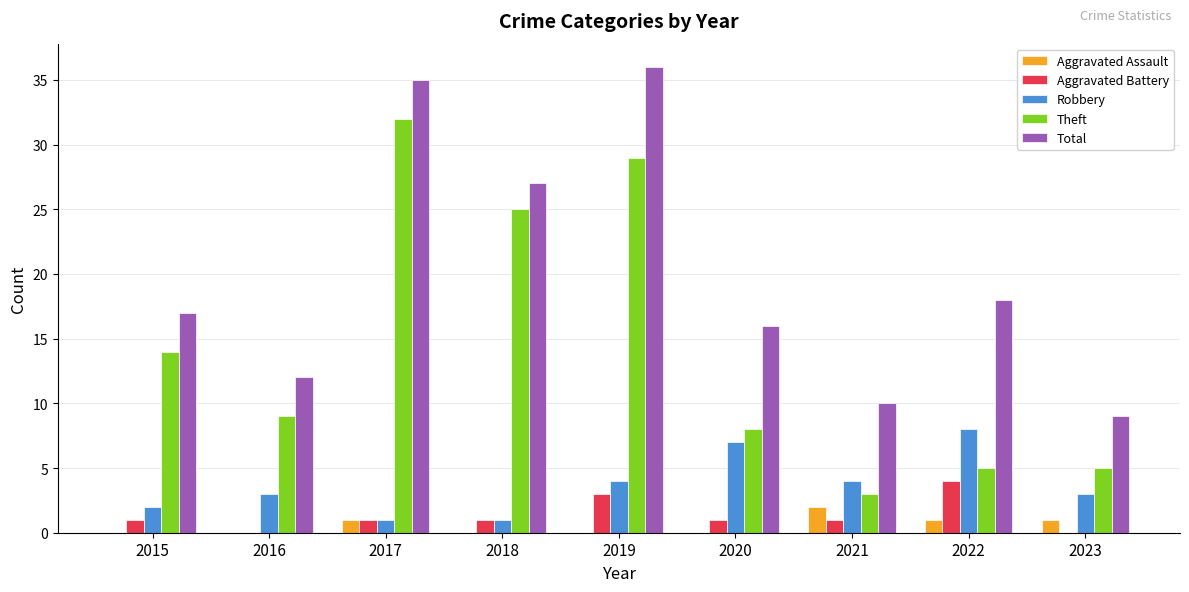

Which series changed the most between 2017 and 2023?

Theft